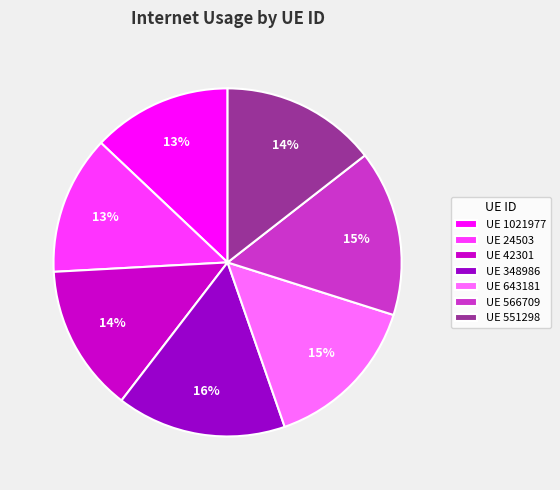

To the nearest percent, what is the combined percentage of UE 566709 and UE 24503?

28%